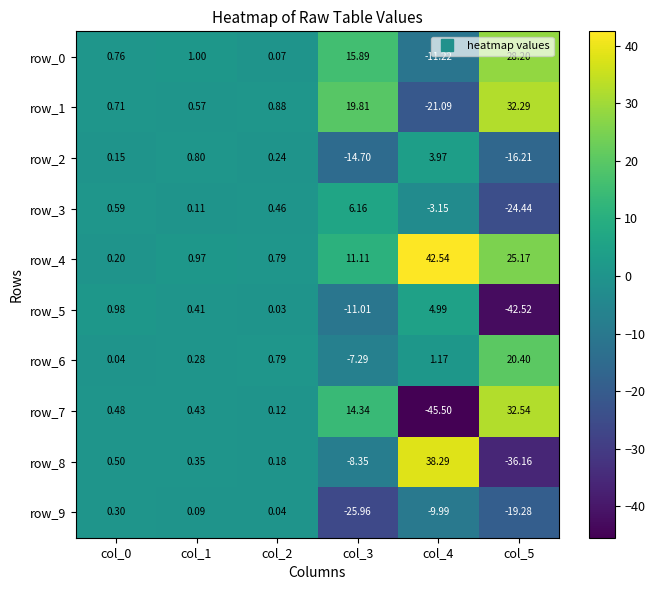

The value of row_8 at col_1 is 0.3. True or false?

True